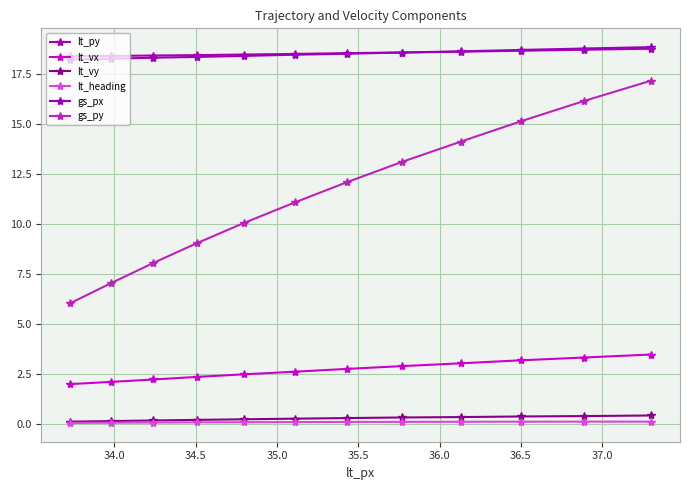

What is the difference between the second highest and minimum values in the lt_vx series?

1.3